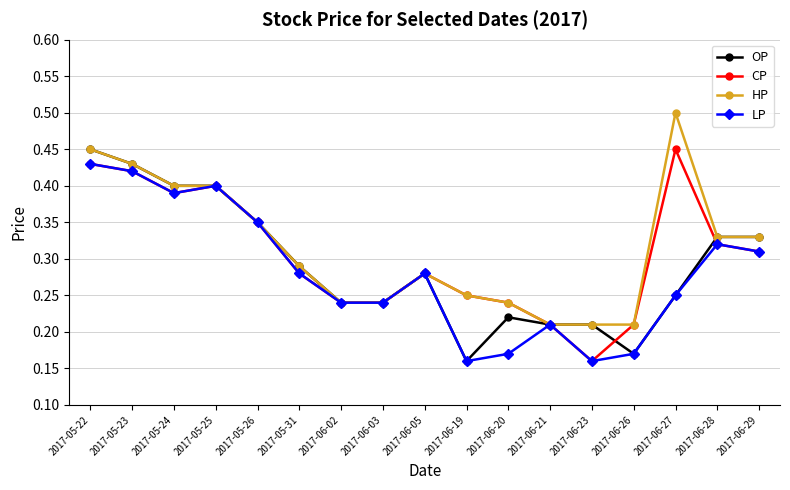

At which category is the sum across all series the highest?

2017-05-22